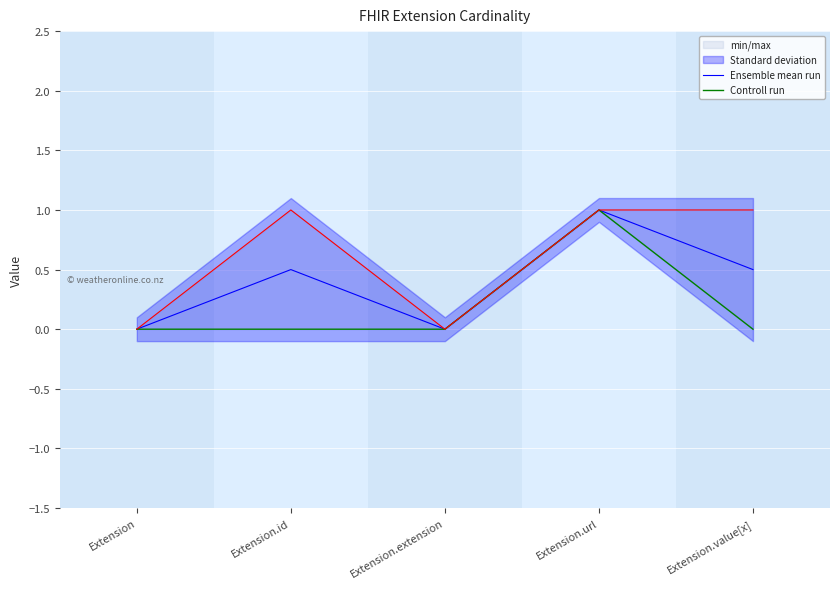

How many categories are shown in the chart?

5